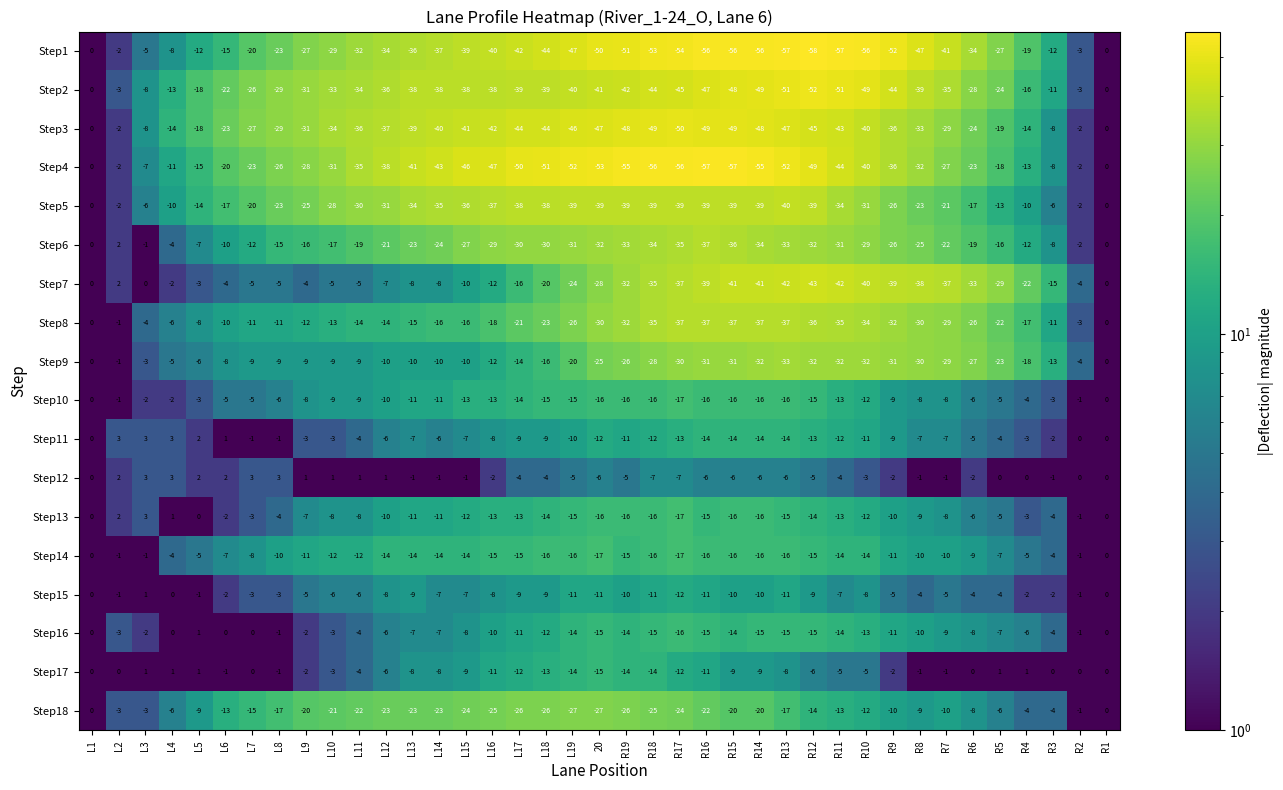

What is the spread (max minus min) of values at R2?

4